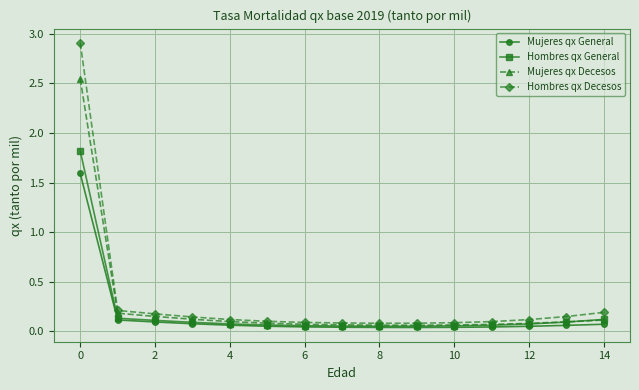

Which series has the widest spread of values?

Hombres qx Decesos